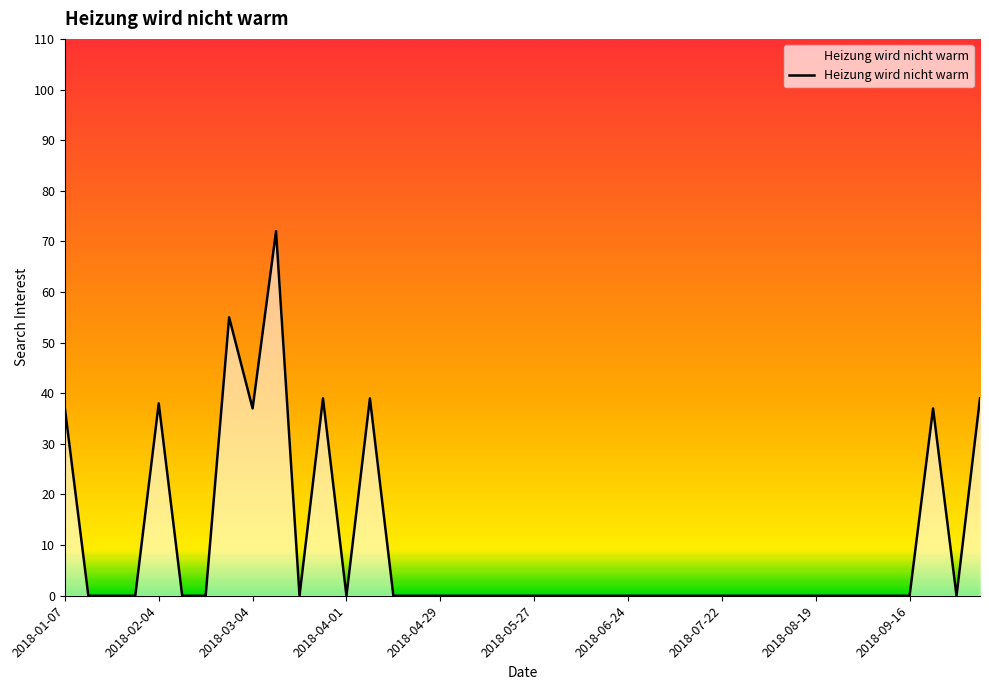

What is the maximum value shown in the chart?

72